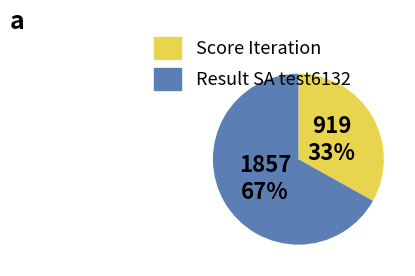

Combined, do Score Iteration and Result SA test6132 account for over 50%?

Yes